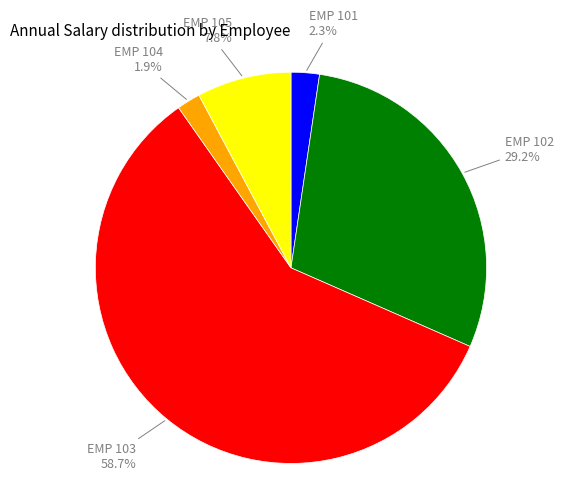

What portion of the pie excludes EMP 102?

70.8%